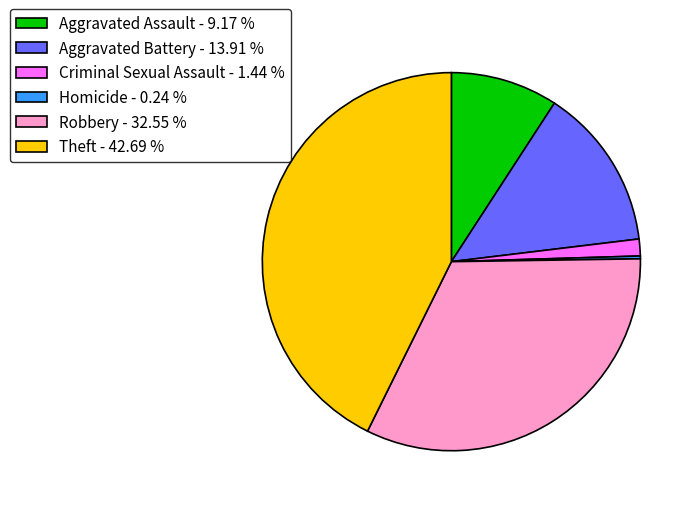

Combined, do Aggravated Assault - 9.17 % and Theft - 42.69 % account for over 50%?

Yes